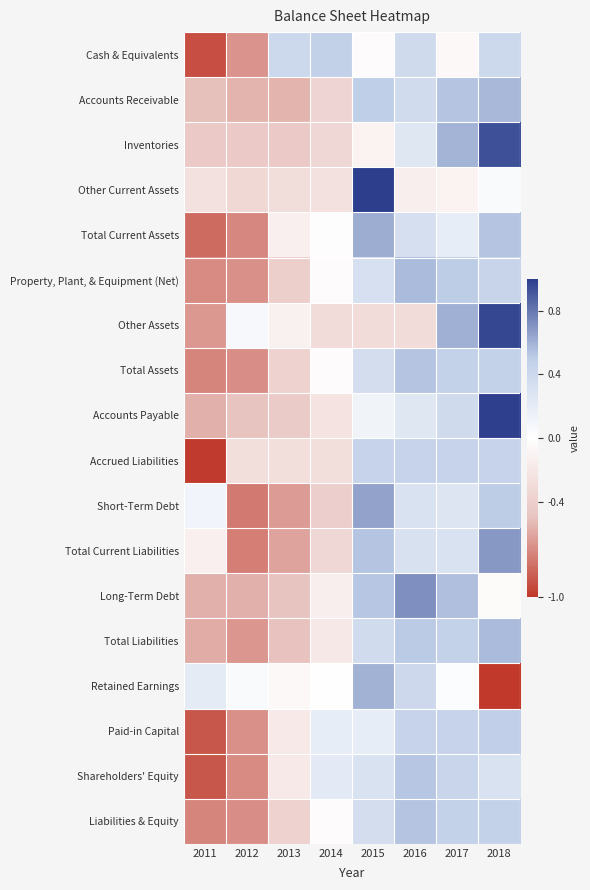

Which has a higher value, 2015 or 2011?

2015